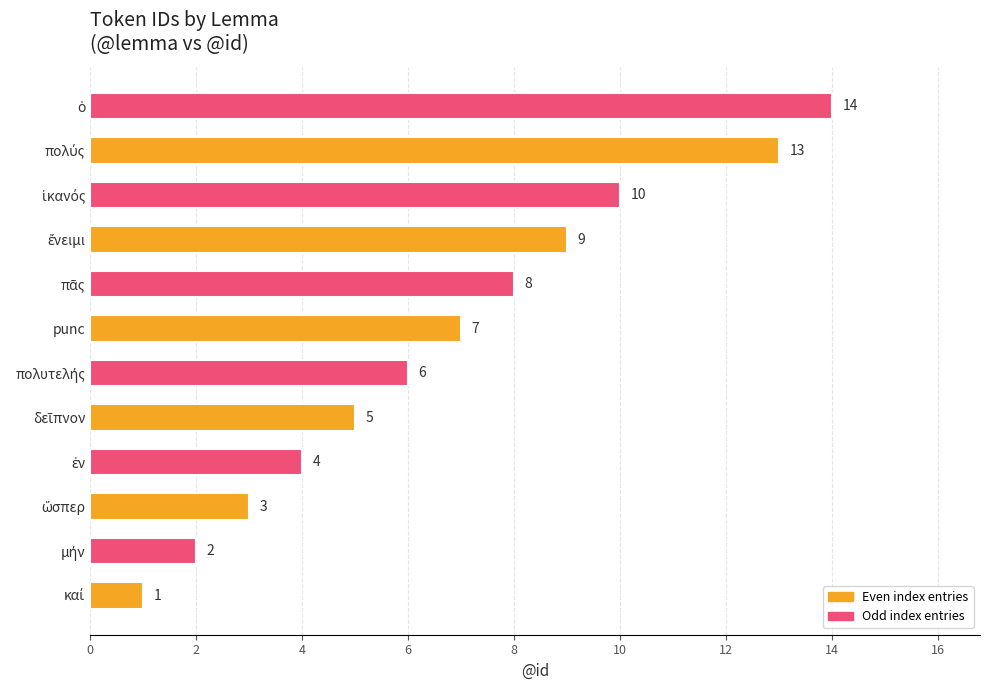

Reading top to bottom, transcribe all the data shown in this chart.

14	13	10	9	8	7	6	5	4	3	2	1